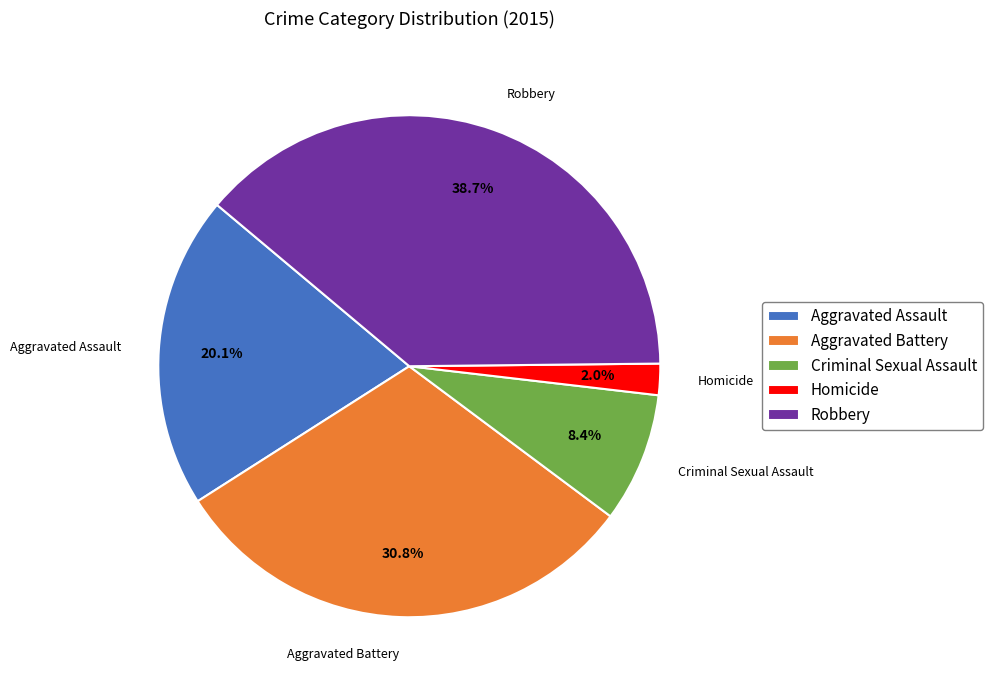

To the nearest percent, what portion does Aggravated Battery represent?

31%